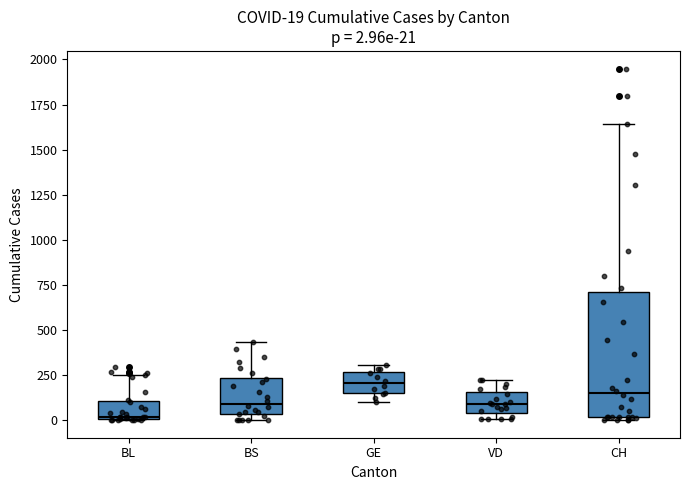

Comparing the boxes themselves (not the whiskers), which one is the tallest?

CH